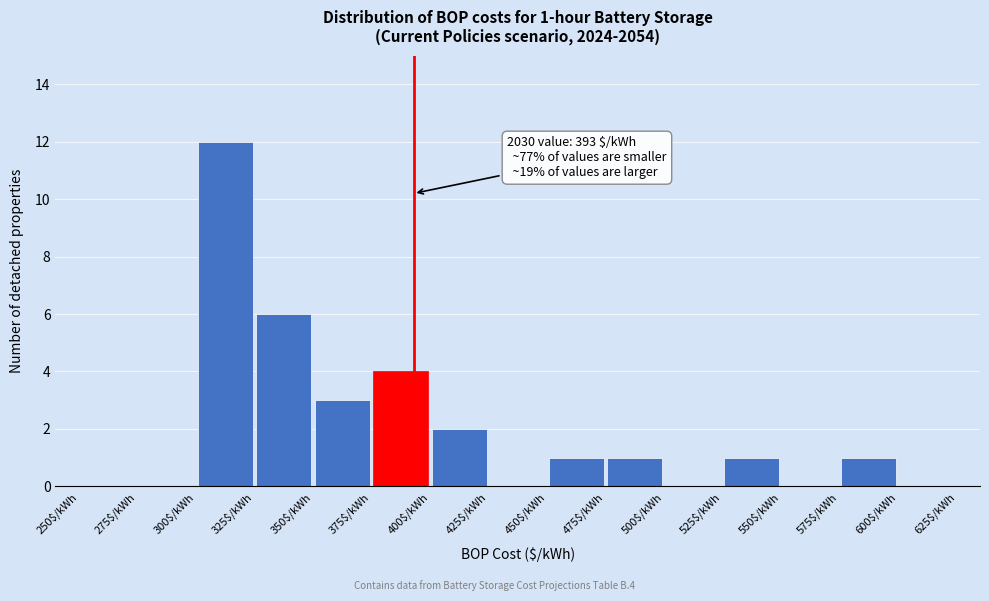

Over which range of the x-axis is the bar tallest?

300 to 325